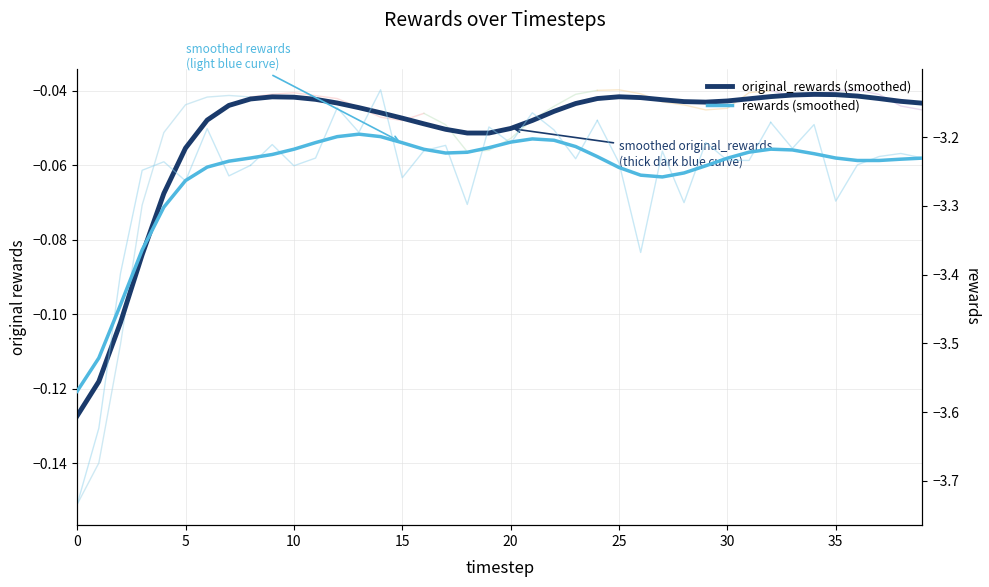

True or false: rewards (smoothed) and original_rewards (smoothed) cross at least once.

False